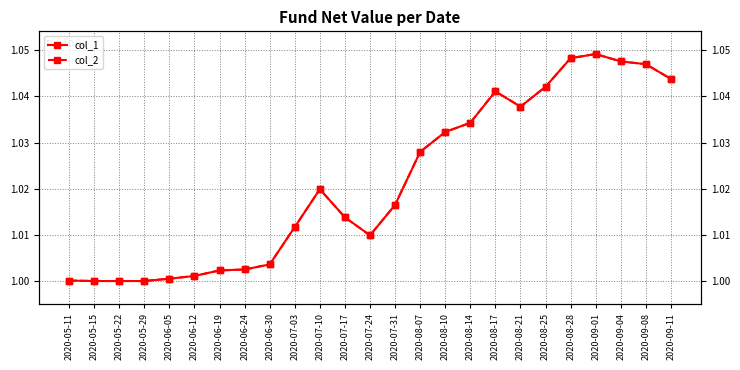

True or false: col_2 has more than 0 interior local peaks.

True